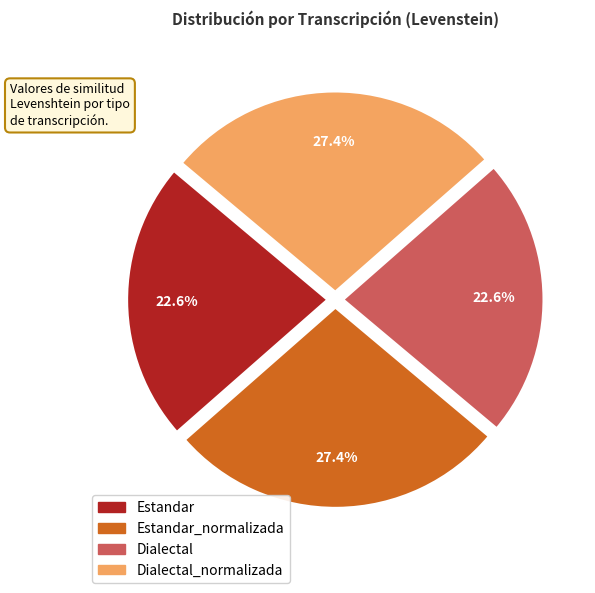

Is there any slice that represents more than half of the pie?

No